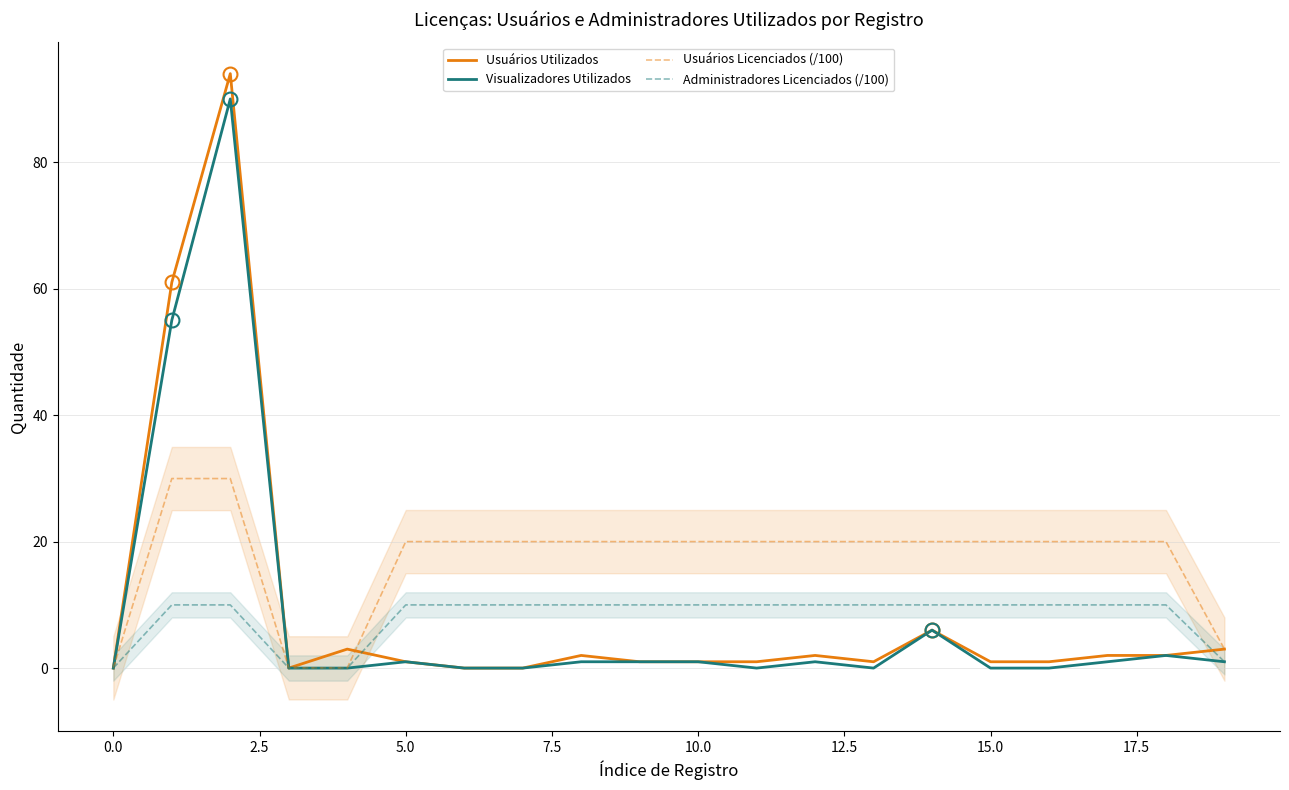

Rank the series by their maximum value, from lowest to highest.

Administradores Licenciados (/100), Usuários Licenciados (/100), Visualizadores Utilizados, Usuários Utilizados